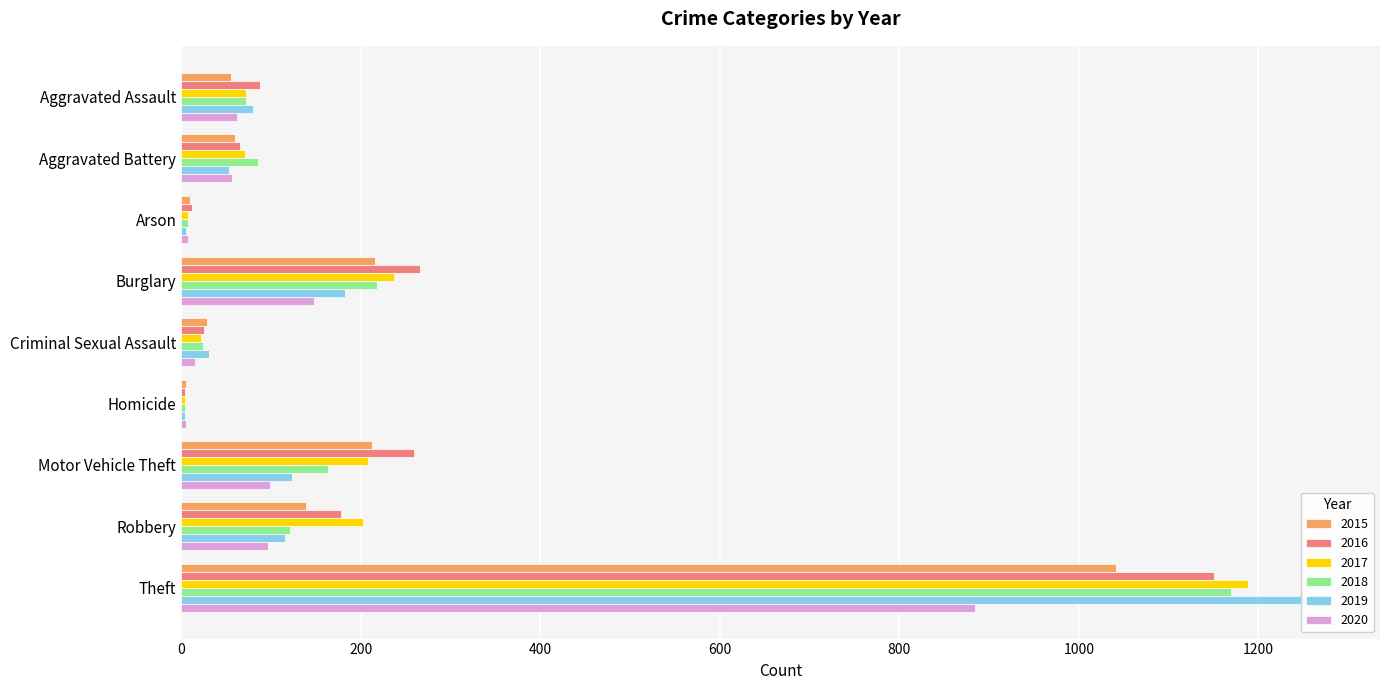

What is the total value across all series at Criminal Sexual Assault?

146